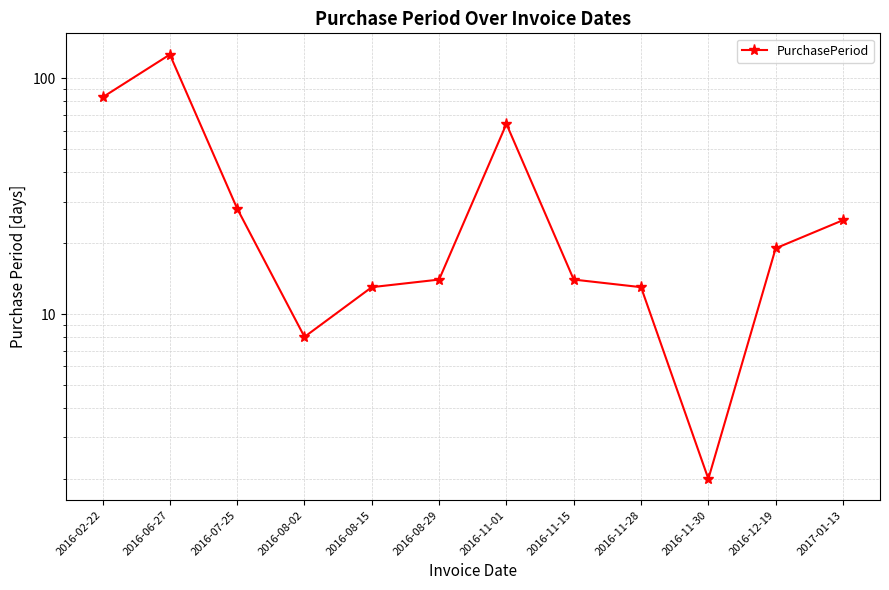

What is the smallest value displayed?

2